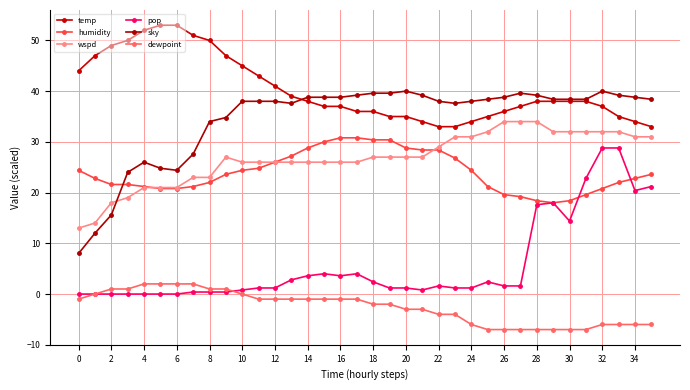

In sky, how many points are lower than both neighbors (excluding endpoints)?

3